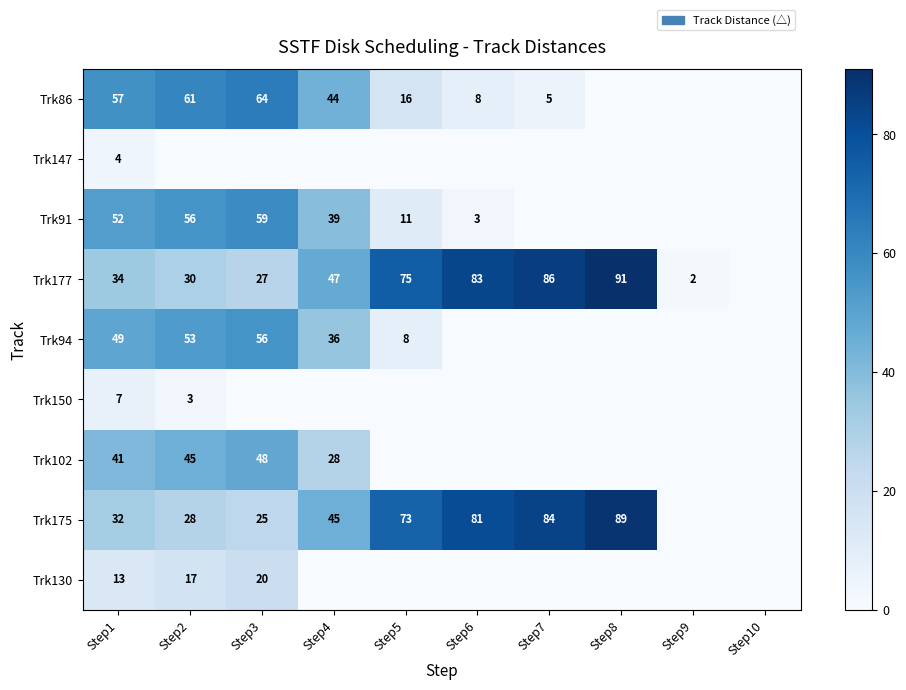

Count the number of data series in this chart.

9